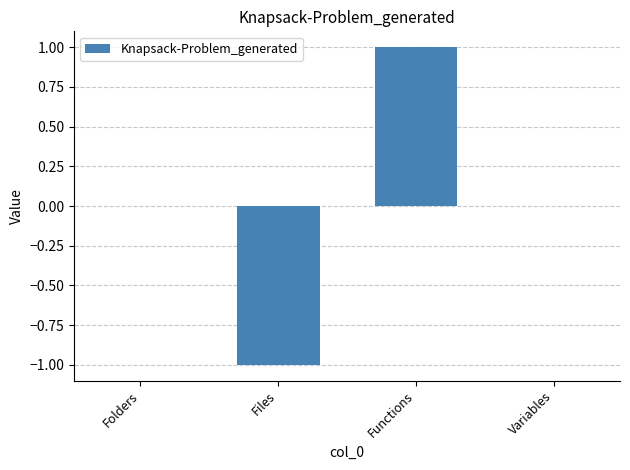

Between Files and Folders, which is larger?

Folders